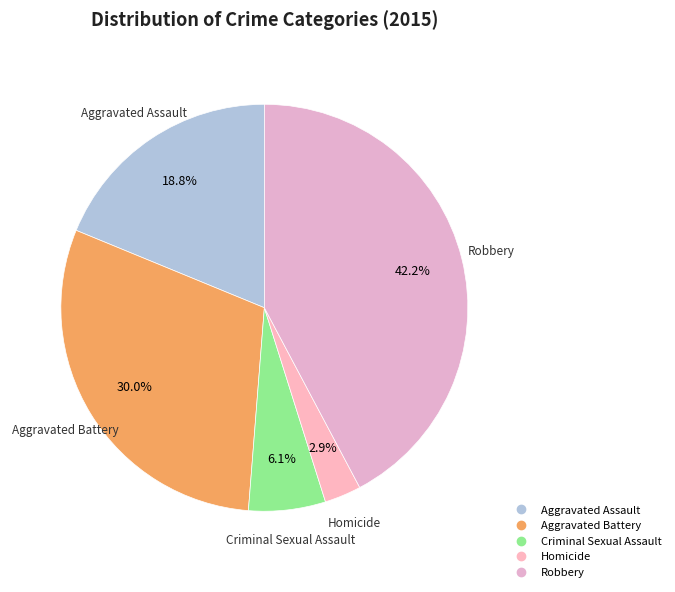

Which slice is the smallest?

Homicide